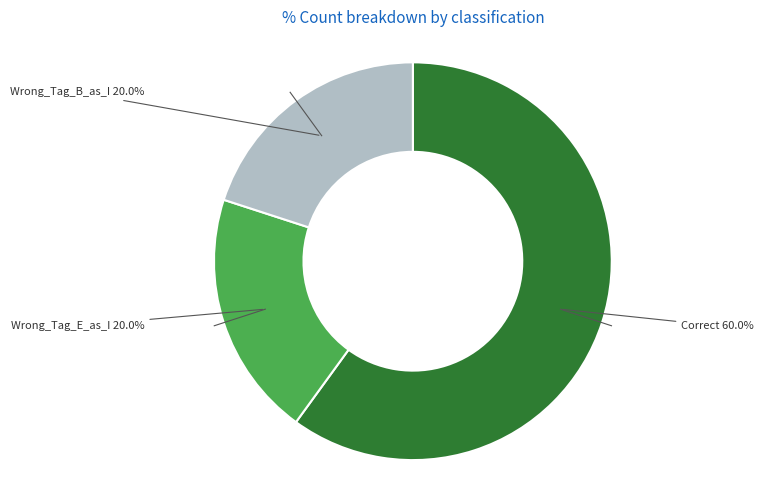

How much of the chart is everything except Wrong_Tag_E_as_I 20.0%?

80.0%